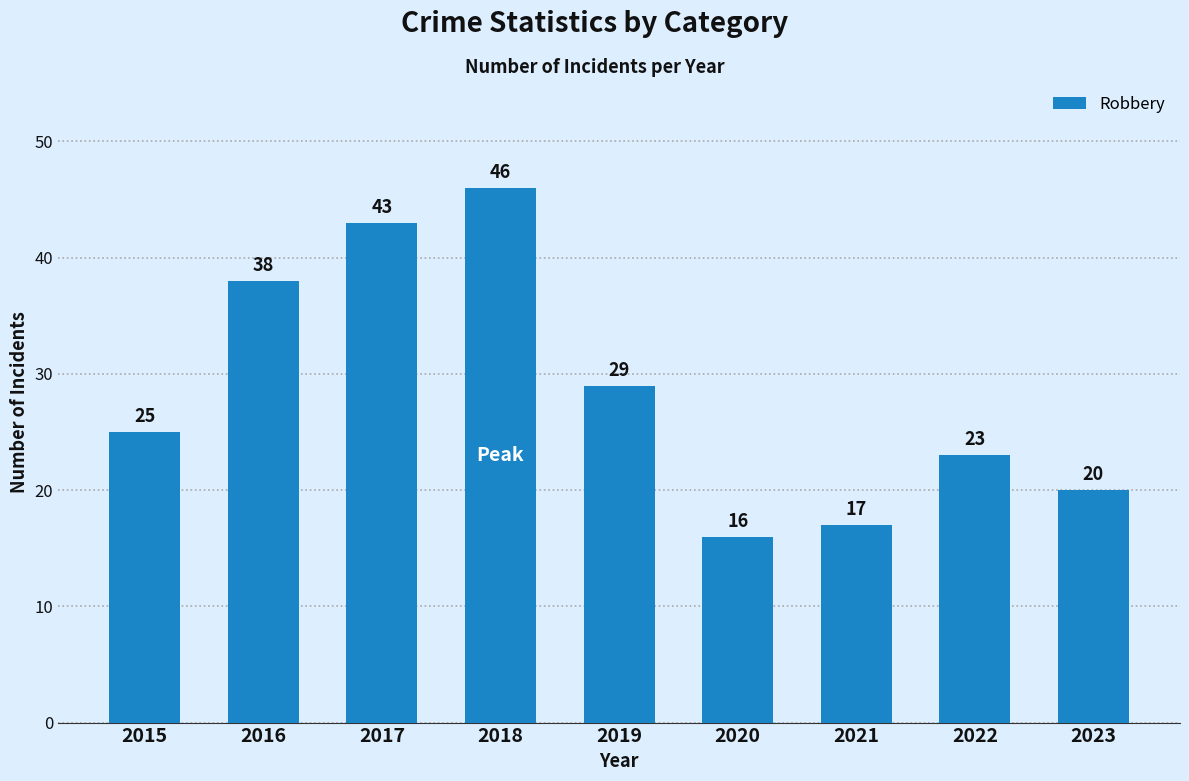

What is the smallest value displayed?

16